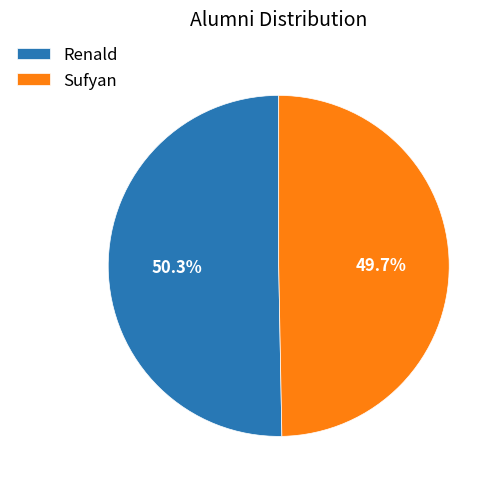

To the nearest percent, what is the difference between the largest and smallest slice percentages?

1%